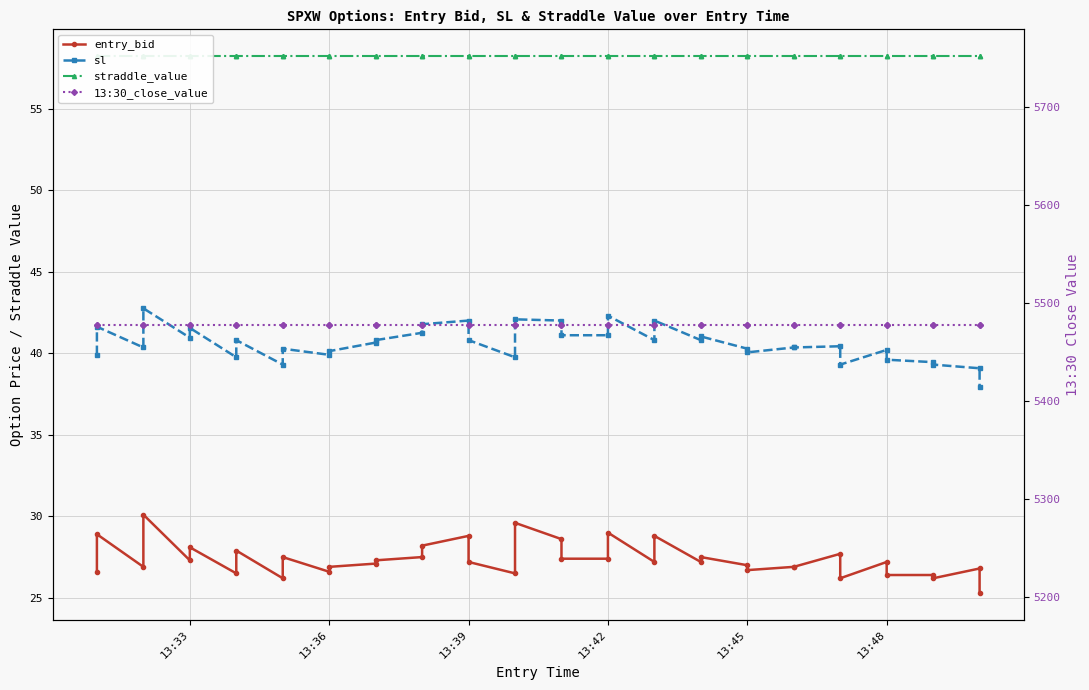

What is the maximum value for entry_bid?

30.1